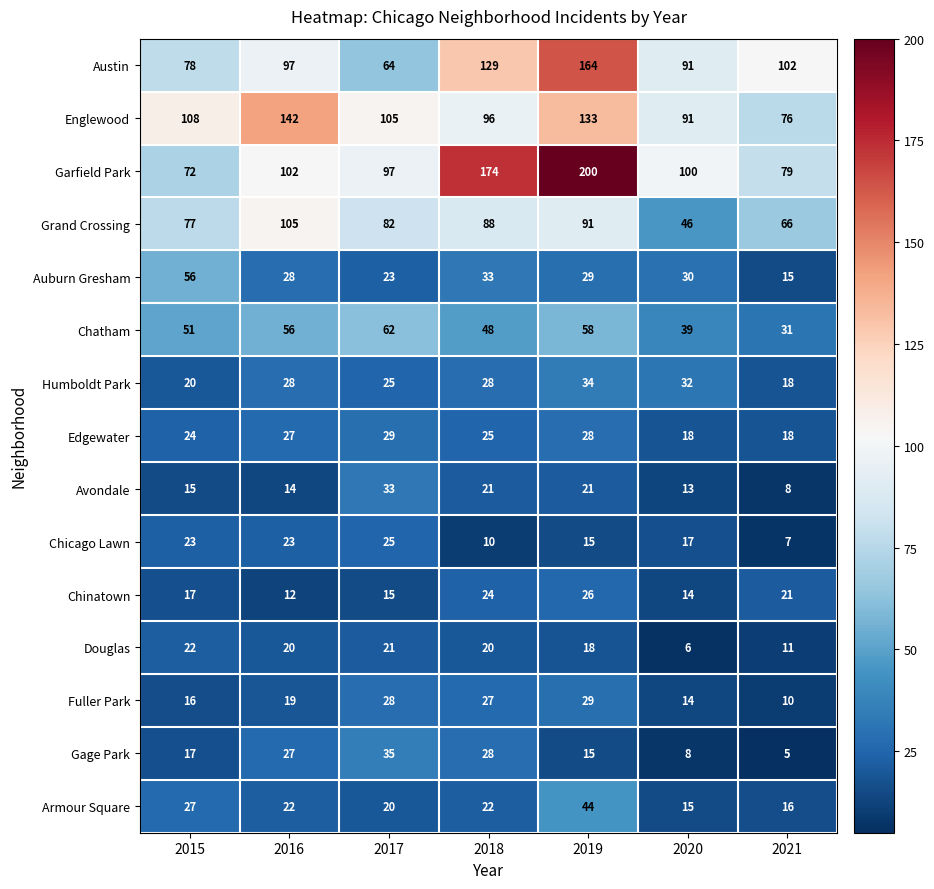

The Chinatown series shows 23 at 2020. True or false?

False